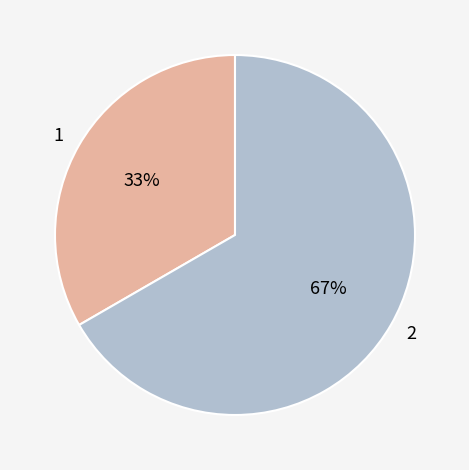

How many segments does this pie chart have?

2